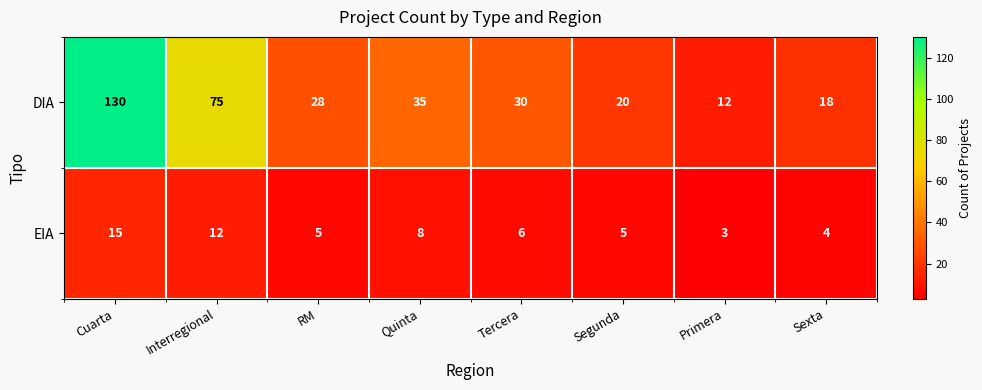

The DIA series shows 6 at RM. True or false?

False